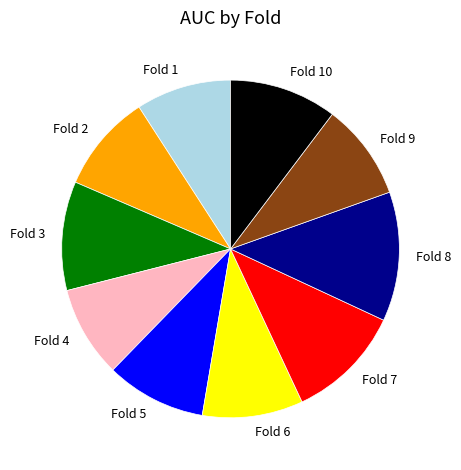

Is there a majority slice in this chart?

No